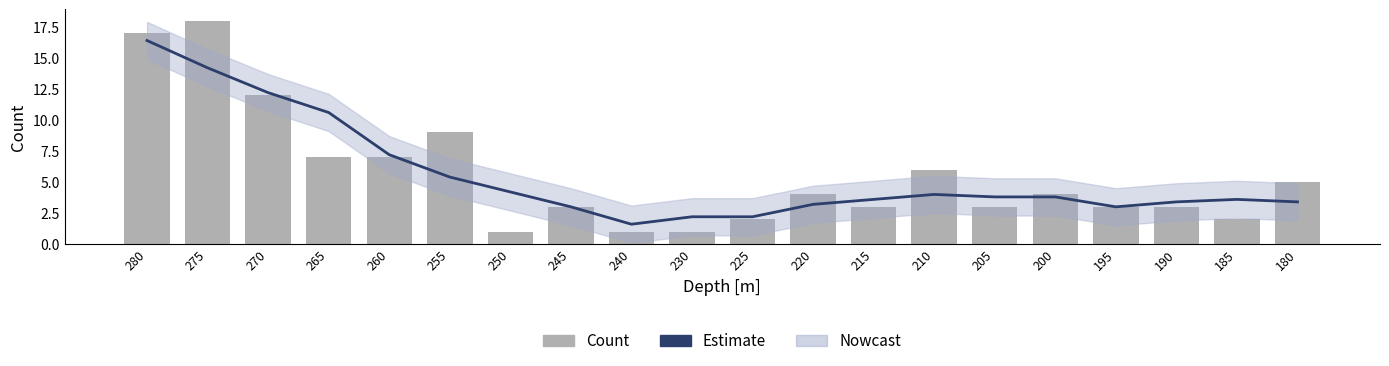

The value of Count at 255 is 12.1. True or false?

False